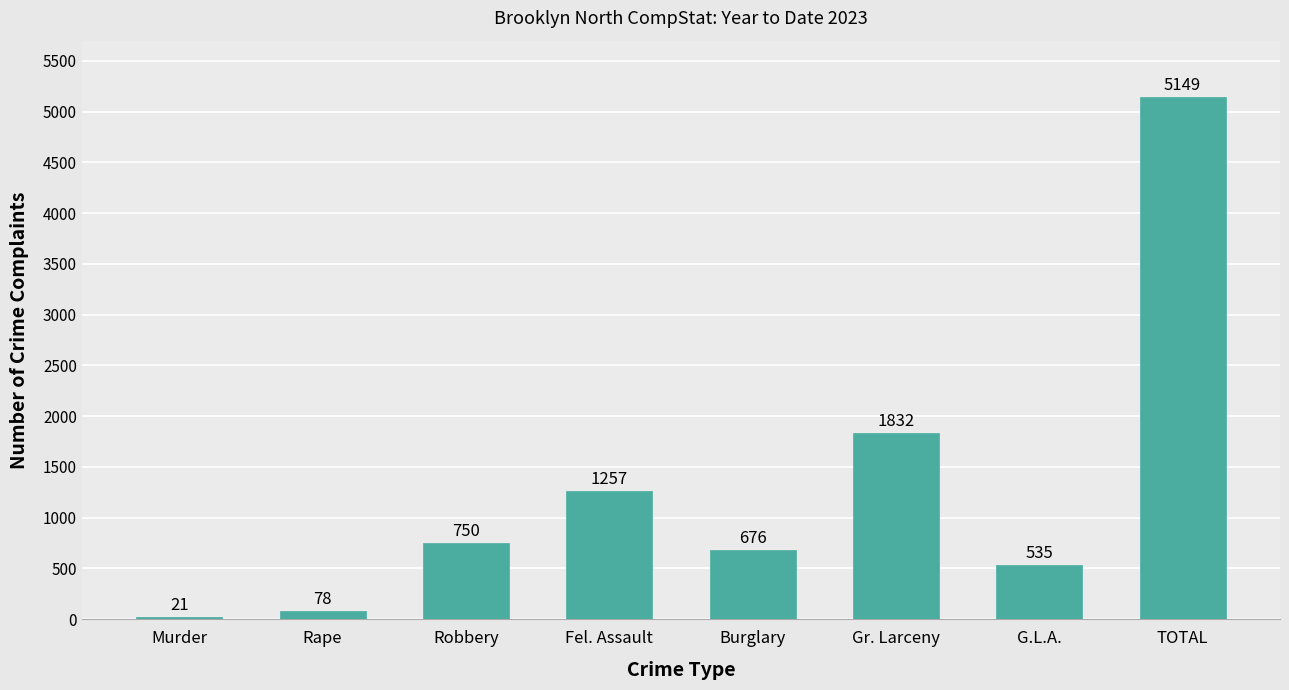

Which has a higher value, Robbery or G.L.A.?

Robbery